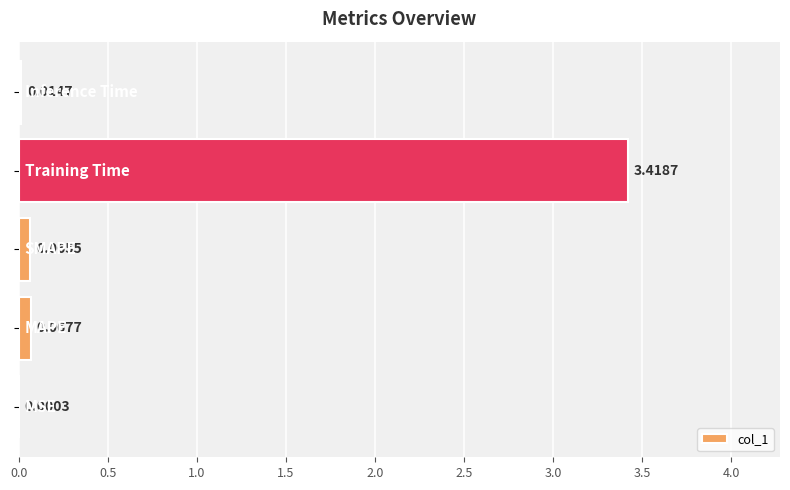

What is the sum of all values?

3.6